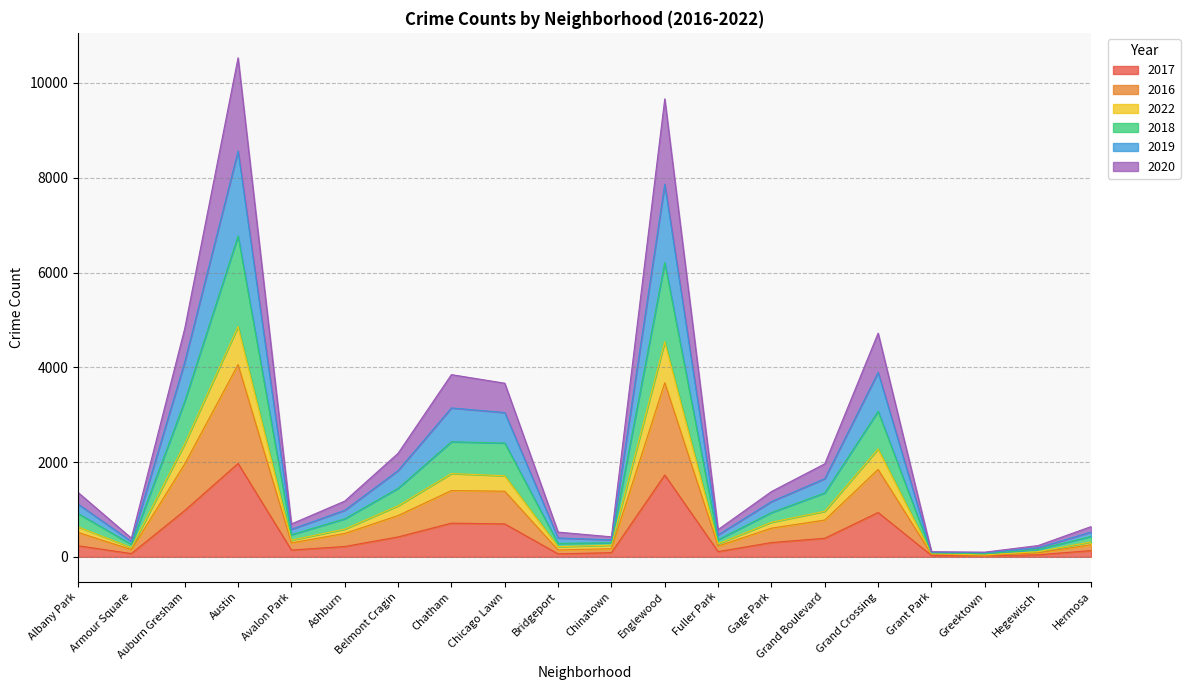

Which category has the lowest value across all series?

Greektown